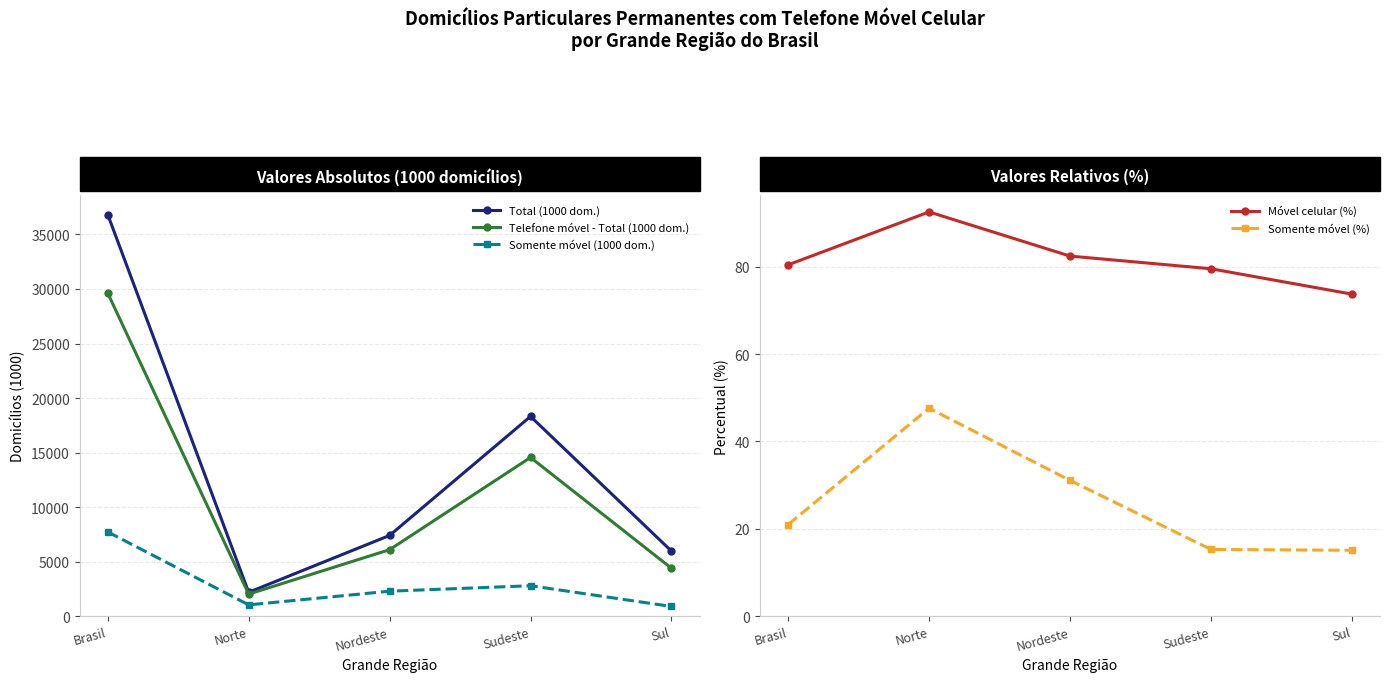

Between Norte and Nordeste, which series saw the biggest shift?

Total (1000 dom.)